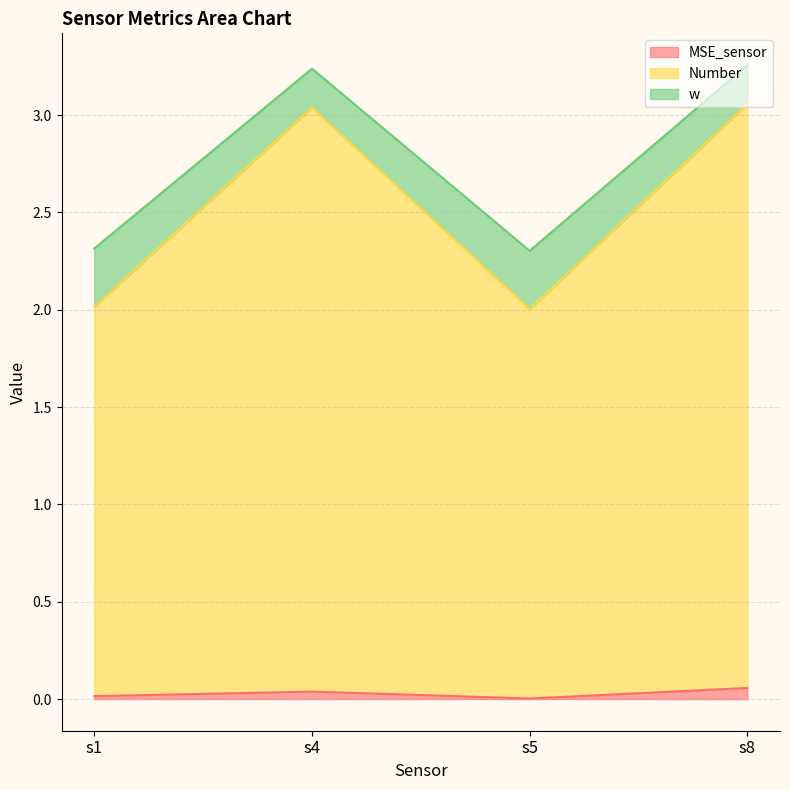

Reading right to left, what are all the values shown in this chart?

MSE_sensor: s8=0.1	s5=0.0	s4=0.0	s1=0.0
Number: s8=3.1	s5=2.0	s4=3.0	s1=2.0
w: s8=3.3	s5=2.3	s4=3.2	s1=2.3